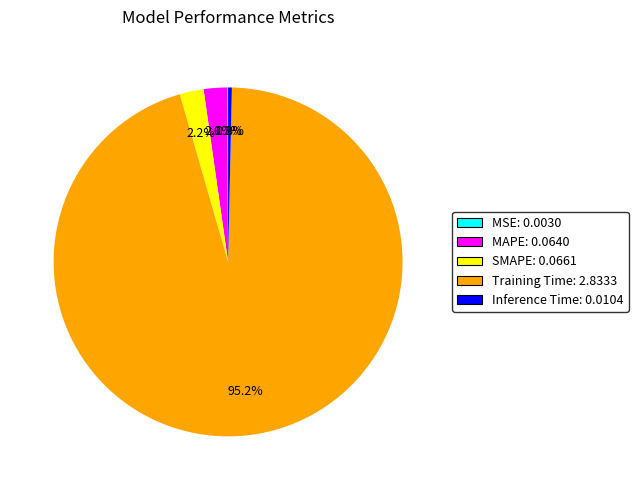

To the nearest percent, what percentage of the pie is Training Time?

95%